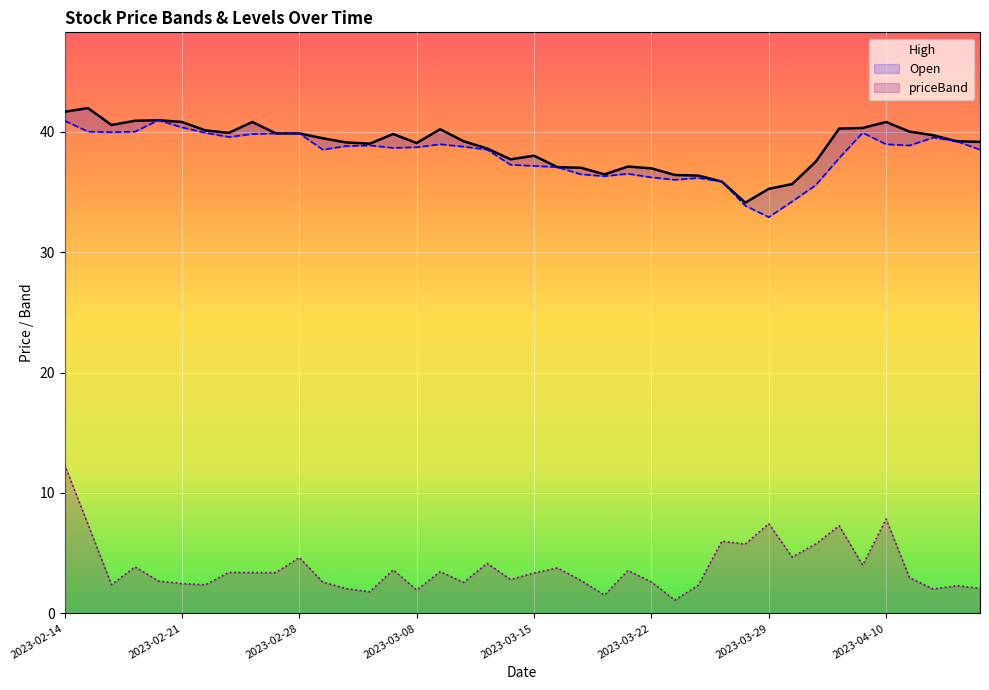

List the series in order of their peak value, lowest first.

priceBand, Open, High